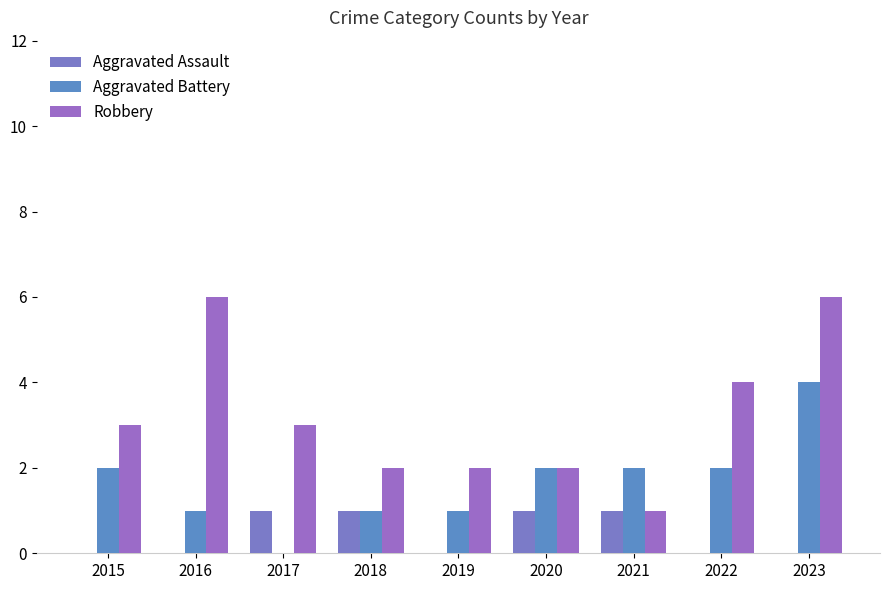

Does the chart contain stacked bars?

No